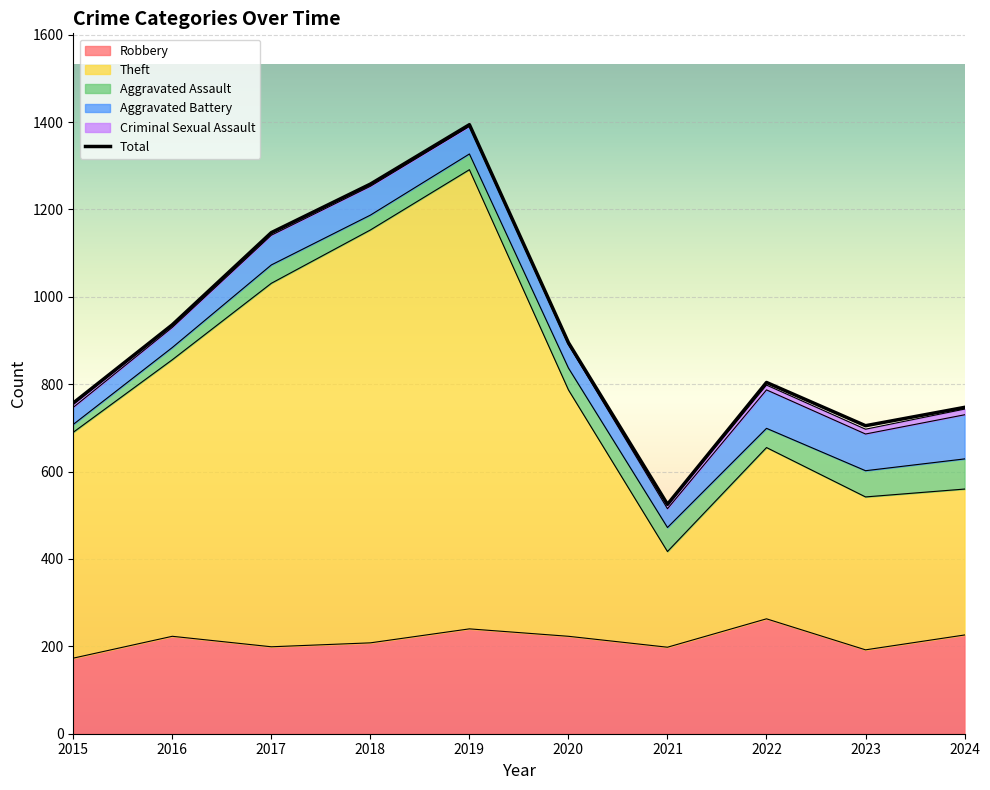

What is the value of the Total point at the 5th from the left?

1394